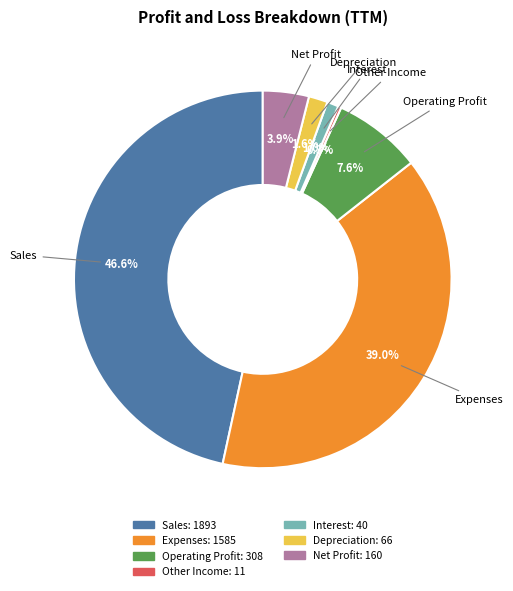

Which category has the biggest portion of the pie?

Sales